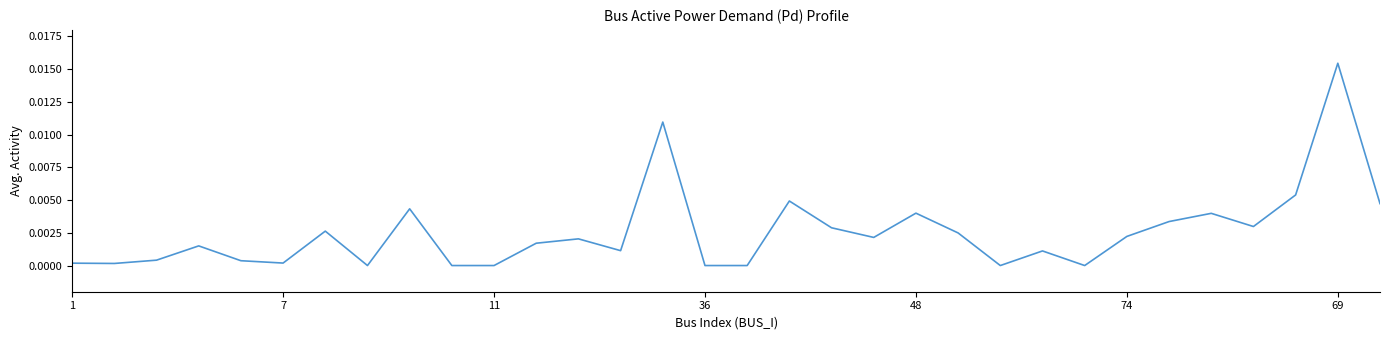

Which label corresponds to the largest value in the chart?

69